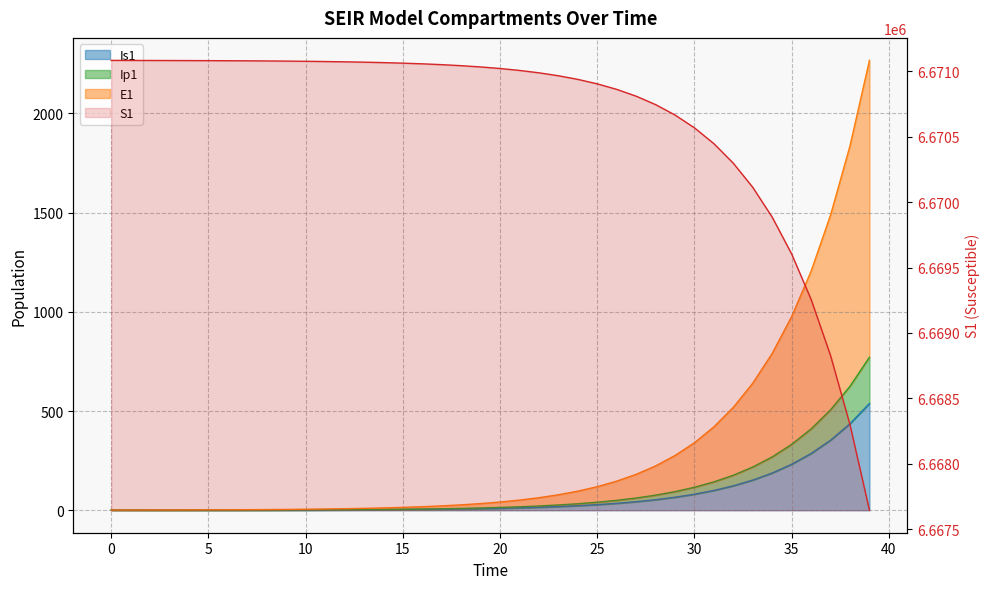

What is the highest value of the Is1 series?

538.2